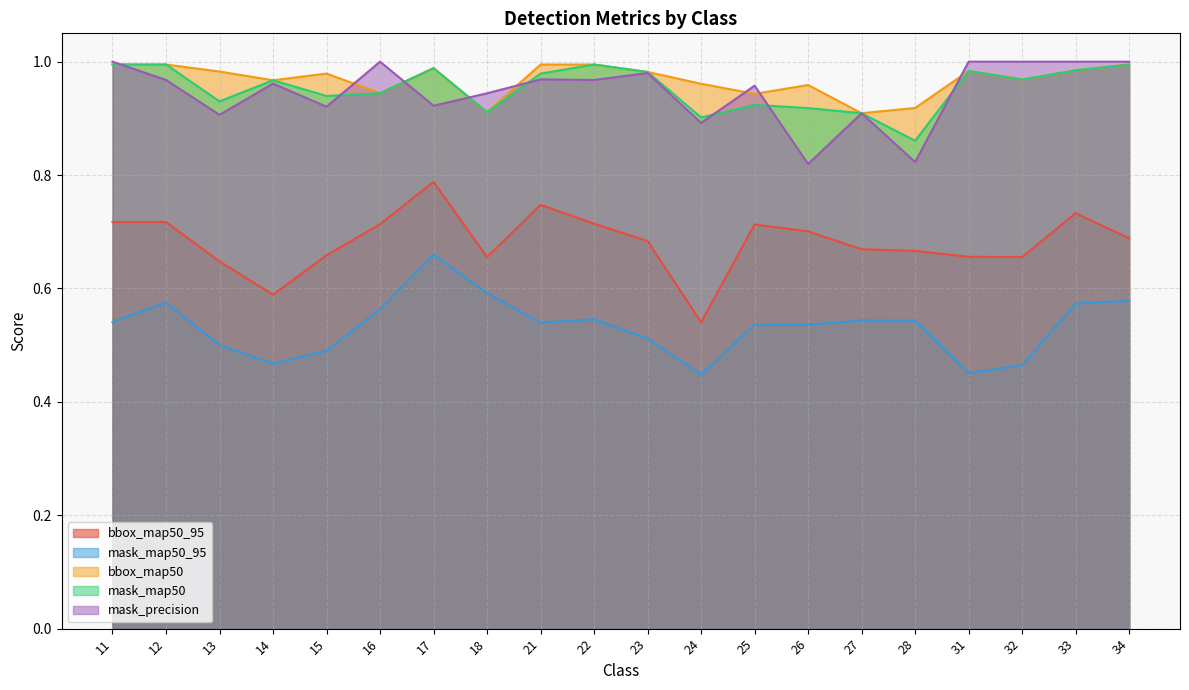

Which series changed the most between 31 and 33?

mask_map50_95